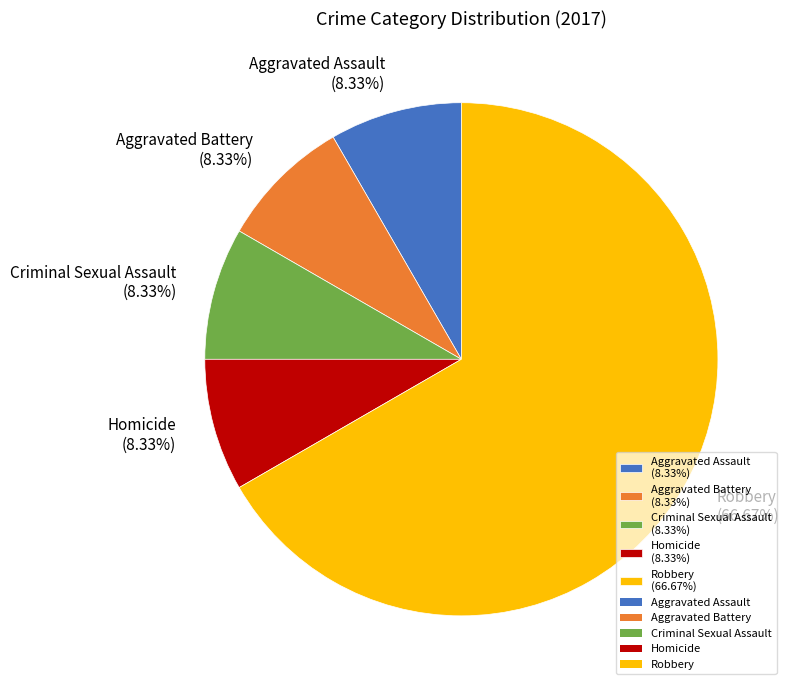

Between Homicide (8.33%) and Robbery (66.67%), which is larger?

Robbery (66.67%)